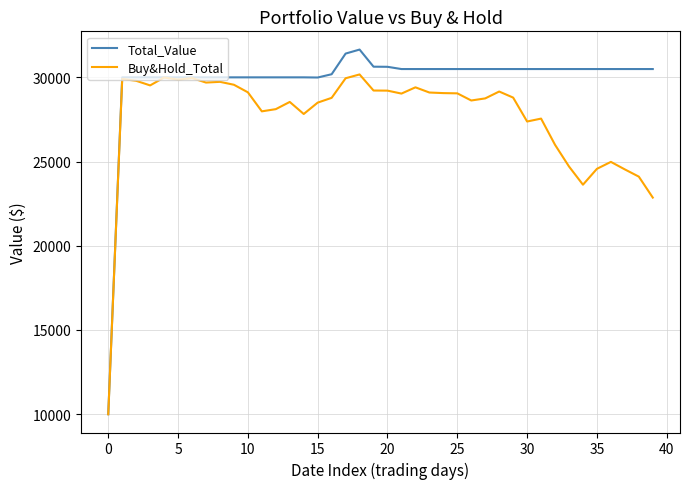

How many series are shown in this chart?

2